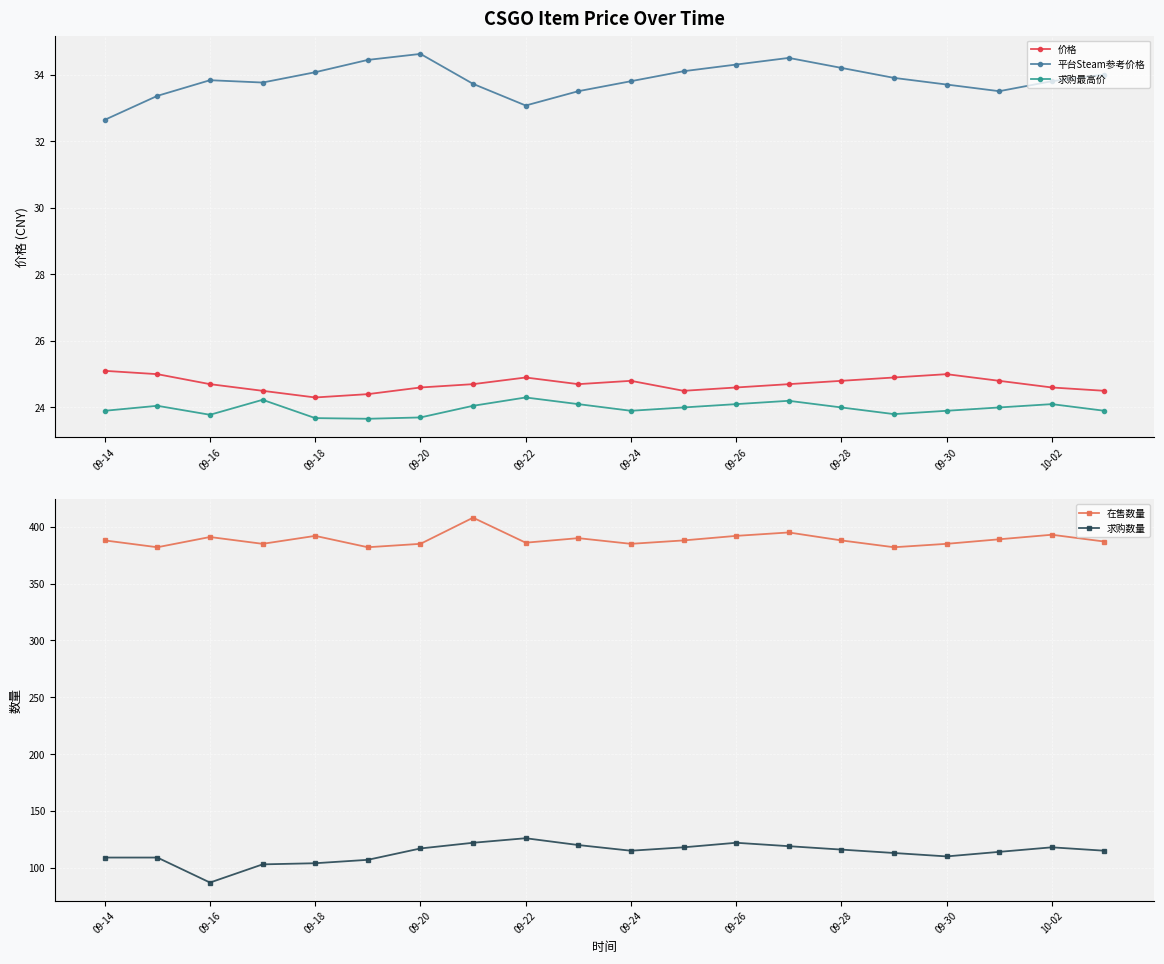

Is it true that 平台Steam参考价格 equals 49.0 at 09-16?

False